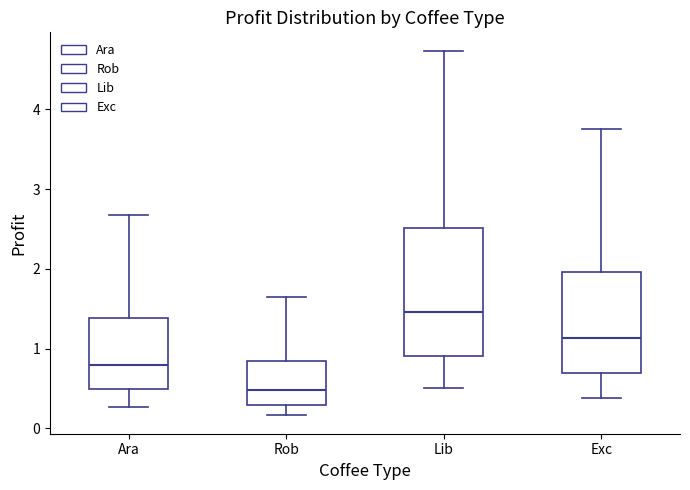

Which box has the highest median line?

Lib